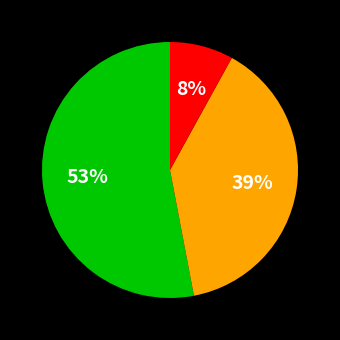

Count the number of slices in the pie.

3